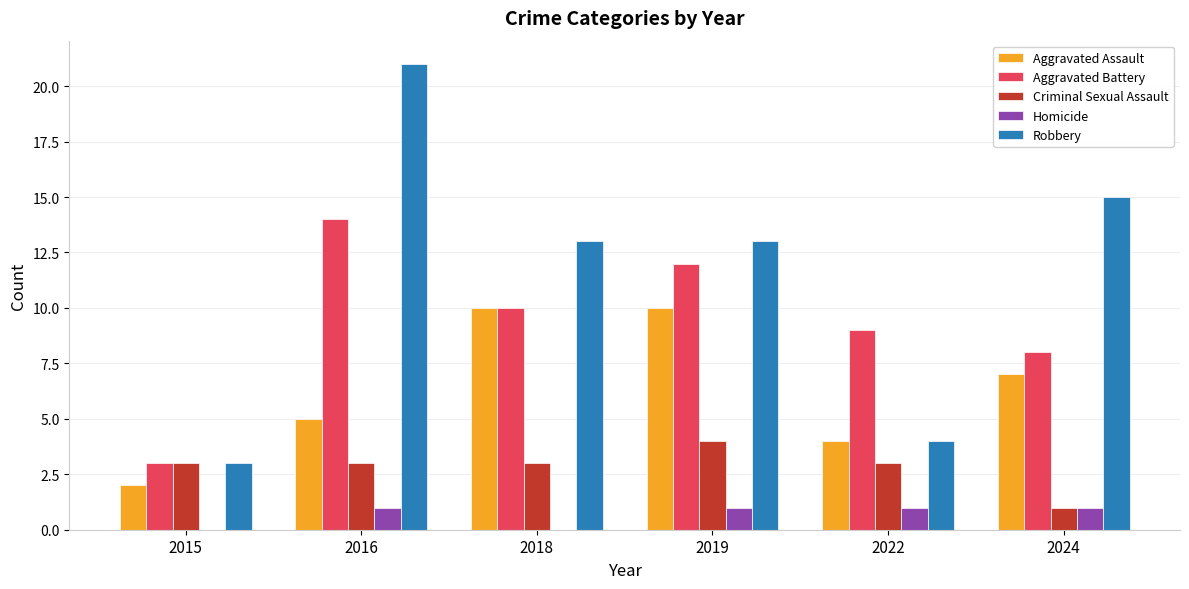

Which series changed the most between 2018 and 2019?

Aggravated Battery